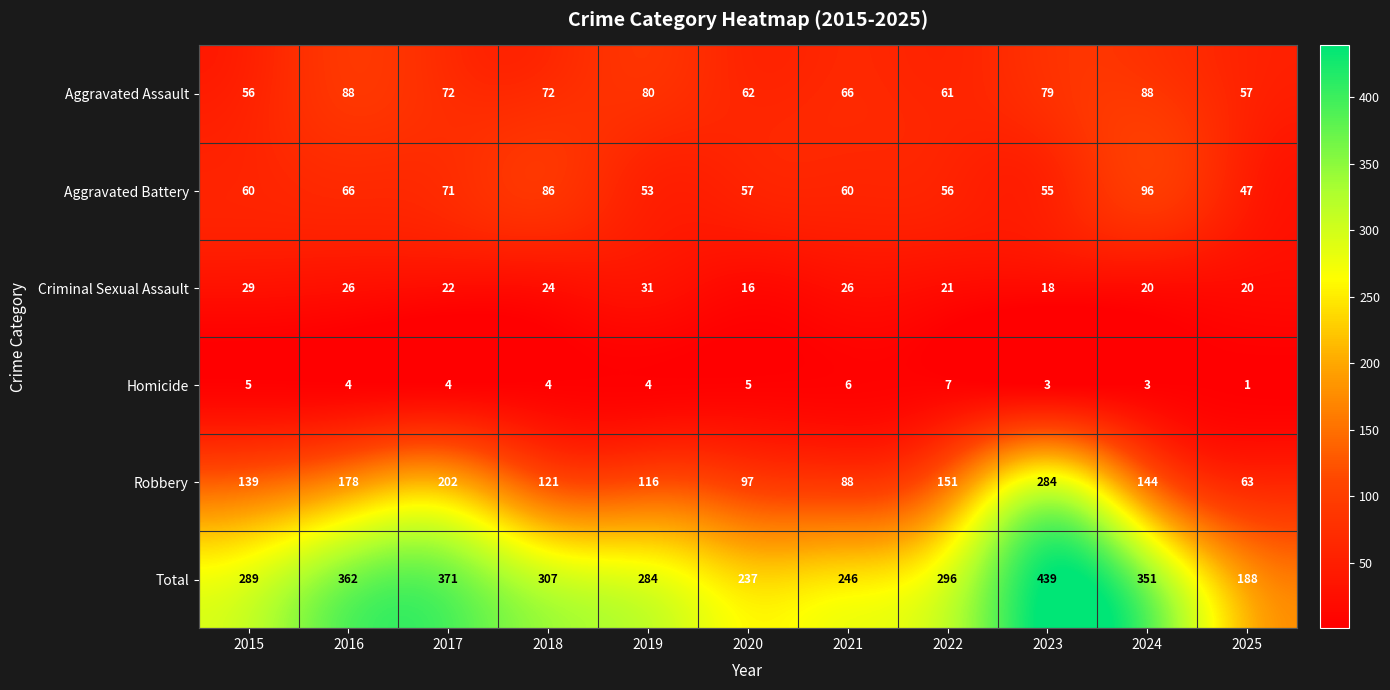

What is the sum of the Total values at 2015 and 2023?

728